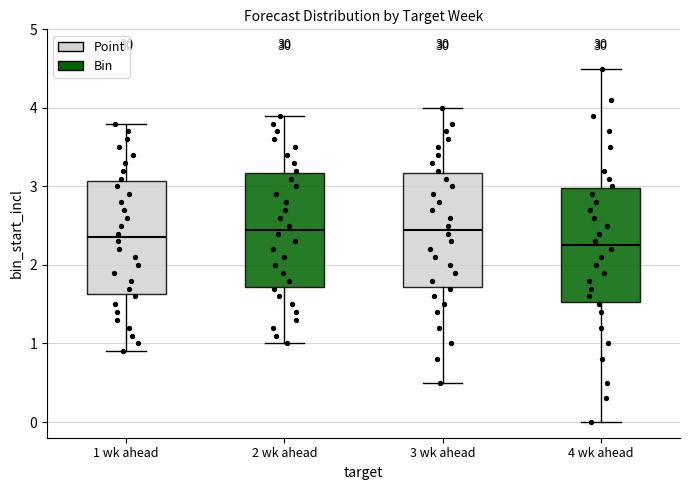

Reading left to right, read every box against the y-axis: the position of its median line, the range the box covers, and the ends of its whiskers. The values are not printed on the chart, so give them approximately, as read against the axis.

1 wk ahead: median 2.4, box 1.6 to 3.1, whiskers 0.9 to 3.8
2 wk ahead: median 2.5, box 1.7 to 3.2, whiskers 1.0 to 3.9
3 wk ahead: median 2.5, box 1.7 to 3.2, whiskers 0.5 to 4.0
4 wk ahead: median 2.3, box 1.5 to 3.0, whiskers 0.0 to 4.5